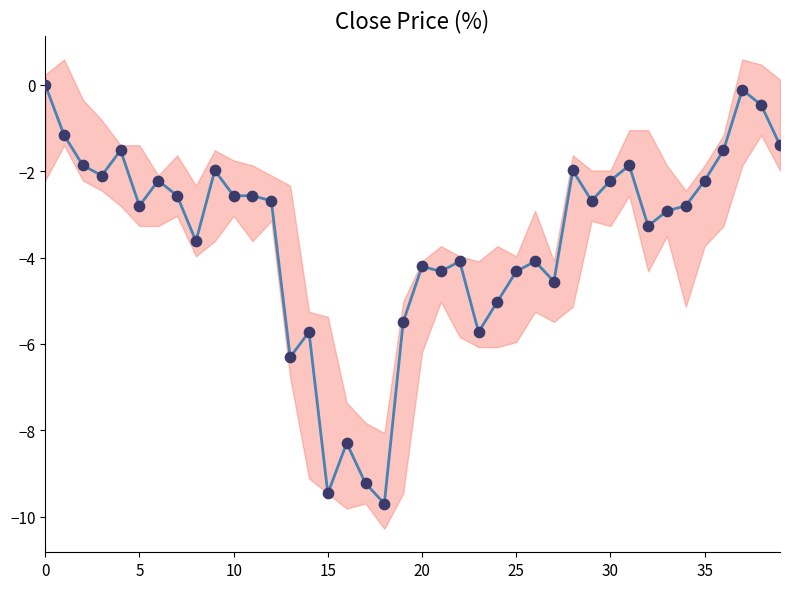

What are all the series names shown in the legend?

close, close points